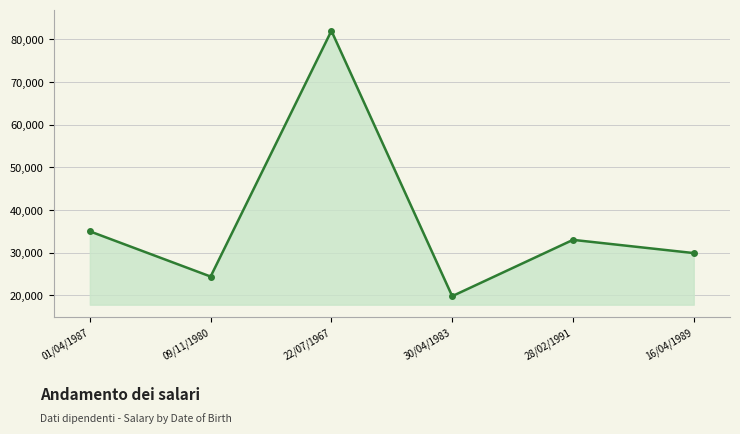

Between 28/02/1991 and 30/04/1983, which is larger?

28/02/1991